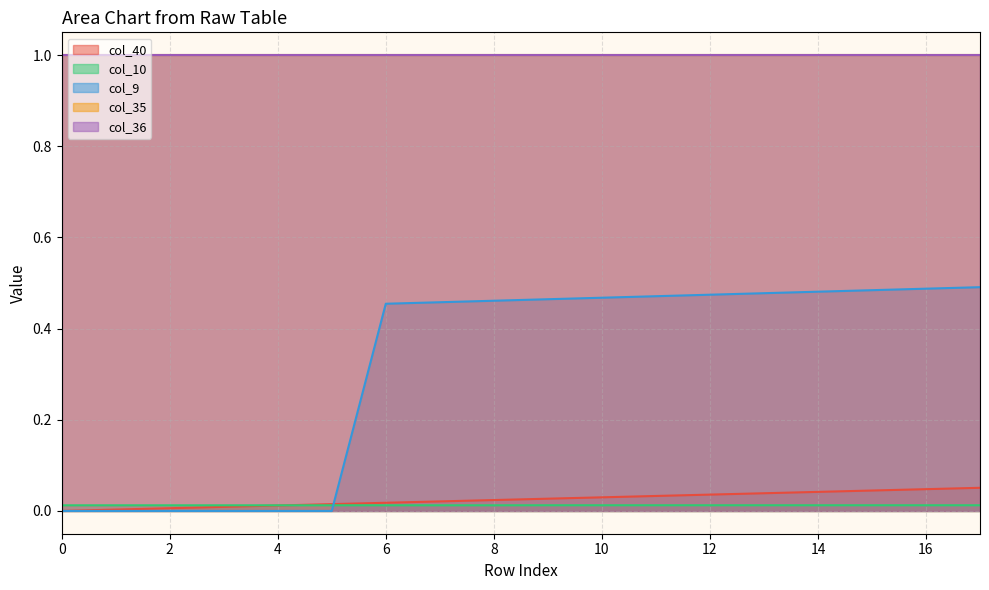

Which series ends up on top after the final intersection of col_10 and col_9?

col_9